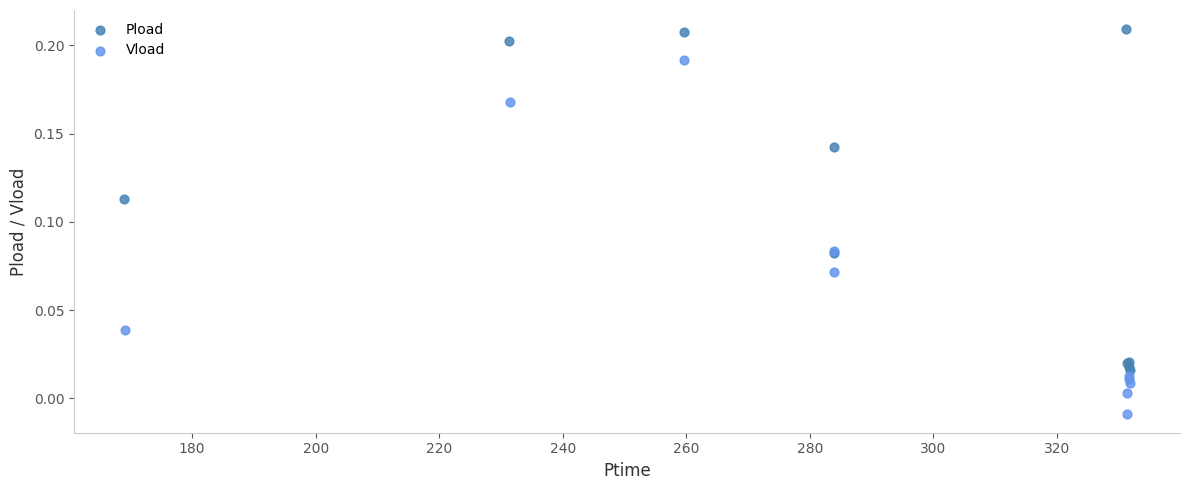

Which series contains the lowest Y value?

Vload